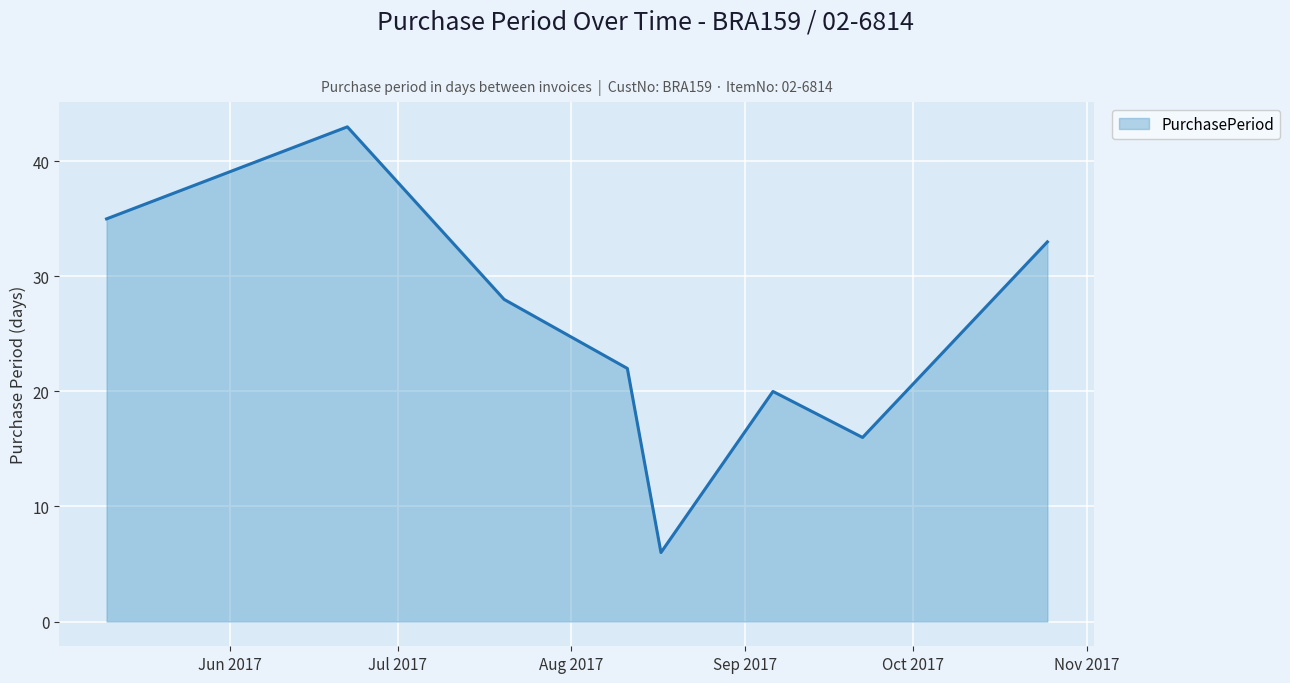

Count the number of data series in this chart.

1